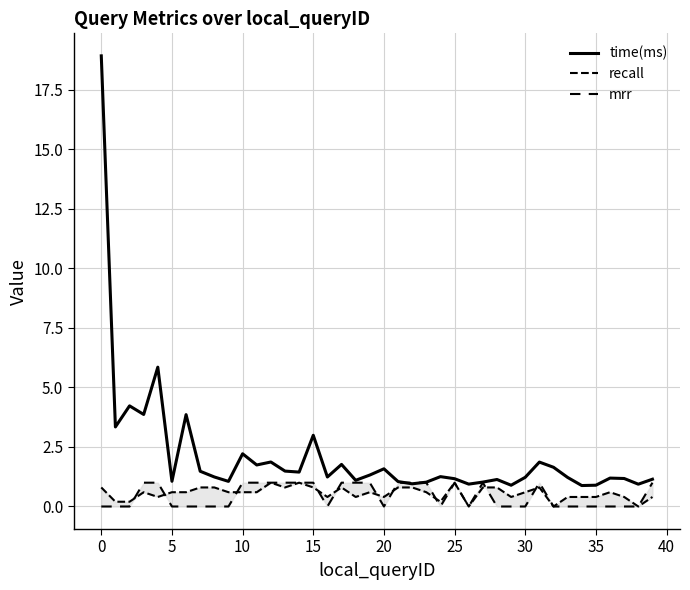

What is the difference between the second highest and minimum values in the recall series?

1.0